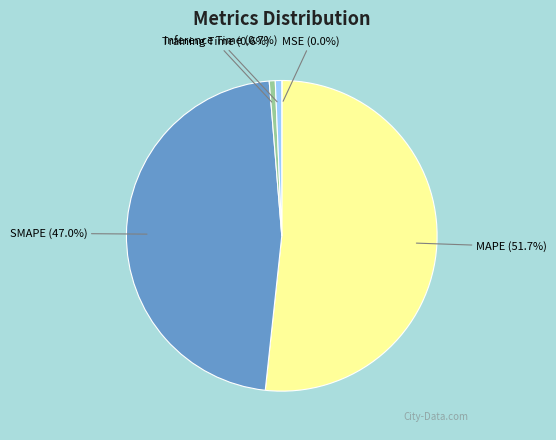

To the nearest percent, what is the difference between the largest and smallest slice percentages?

52%